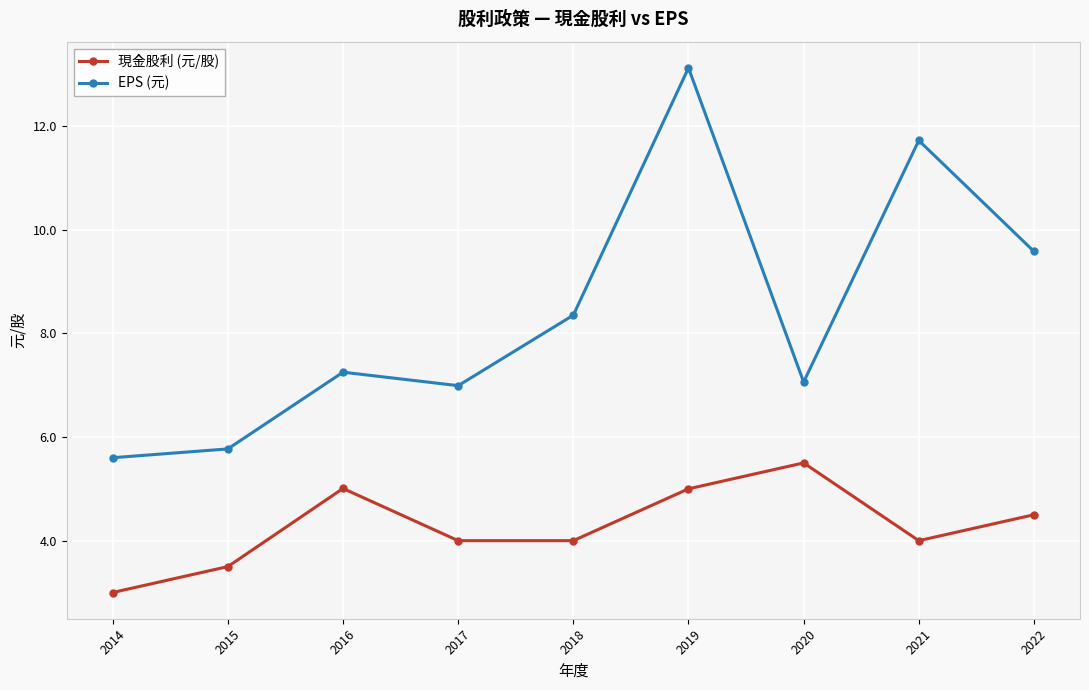

List the series in order of their peak value, highest first.

EPS (元), 現金股利 (元/股)